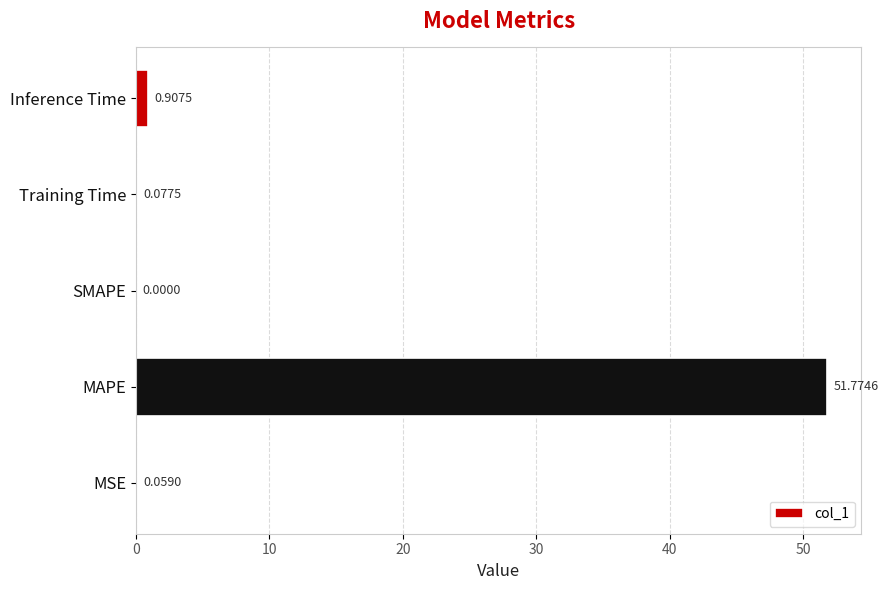

At which category does the chart reach its peak across all series?

MAPE